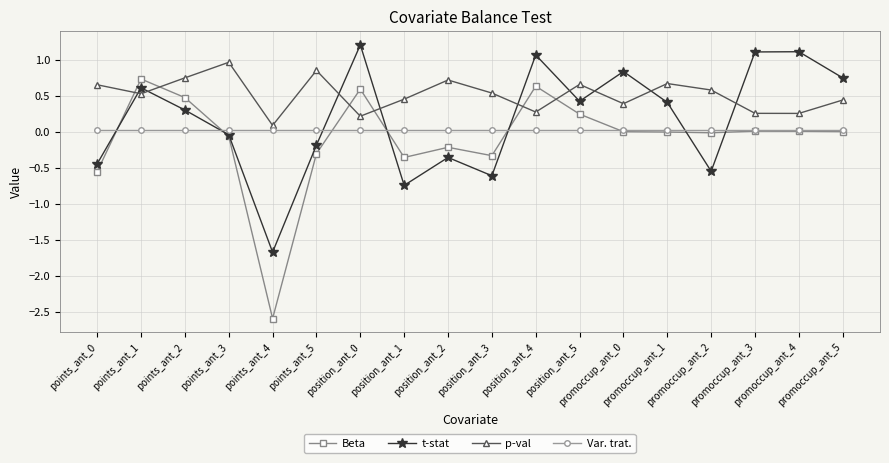

The Beta series shows -1.0 at points_ant_0. True or false?

False